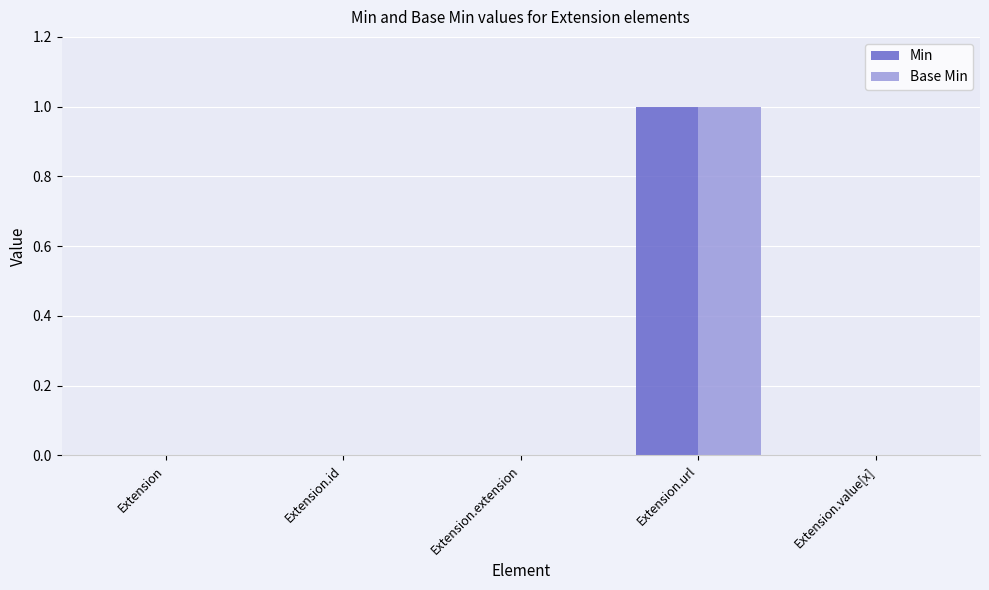

Count the number of categories in the chart.

5